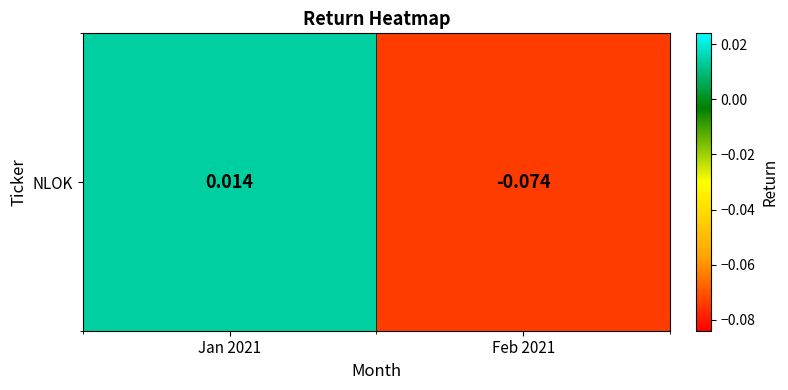

What is the change in value from Jan 2021 to Feb 2021?

-0.1